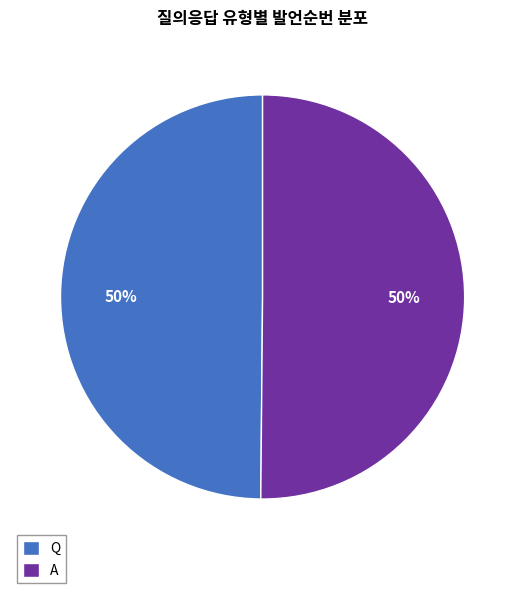

What percentage is the A slice, to the nearest percent?

50%